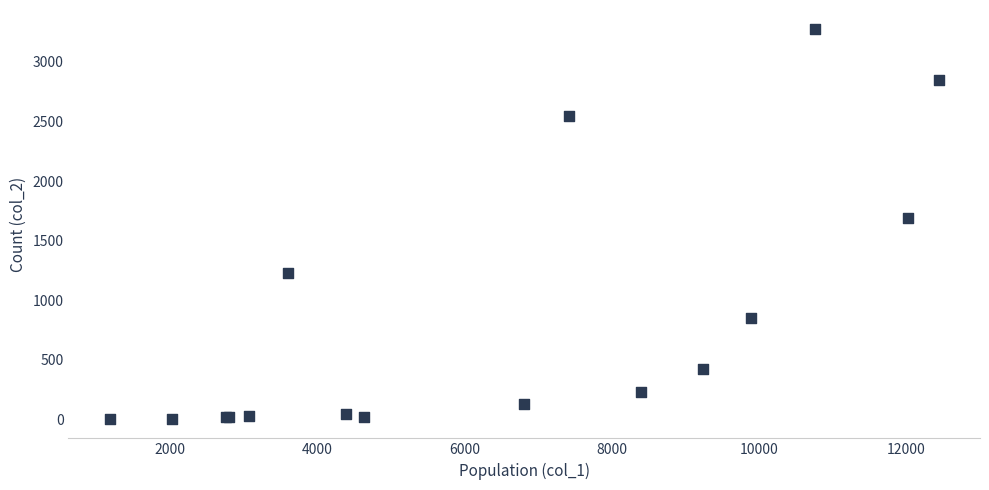

What Y value in the scatter plot is closest to 1638?

1690